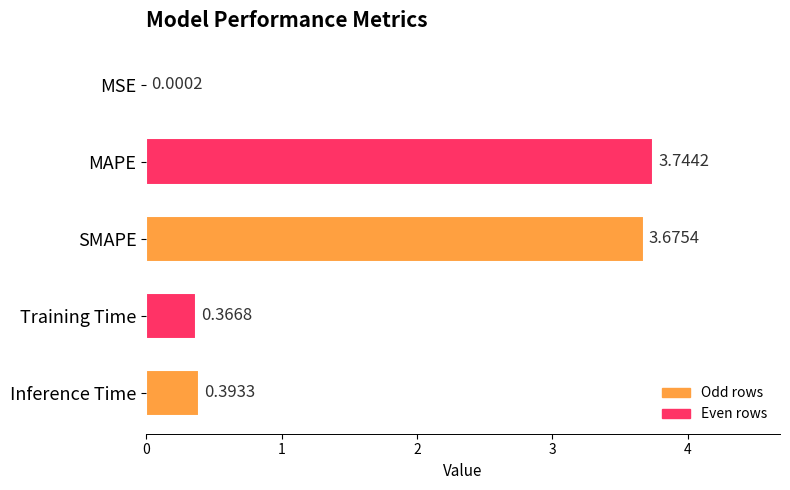

Between Training Time and MAPE, which is larger?

MAPE